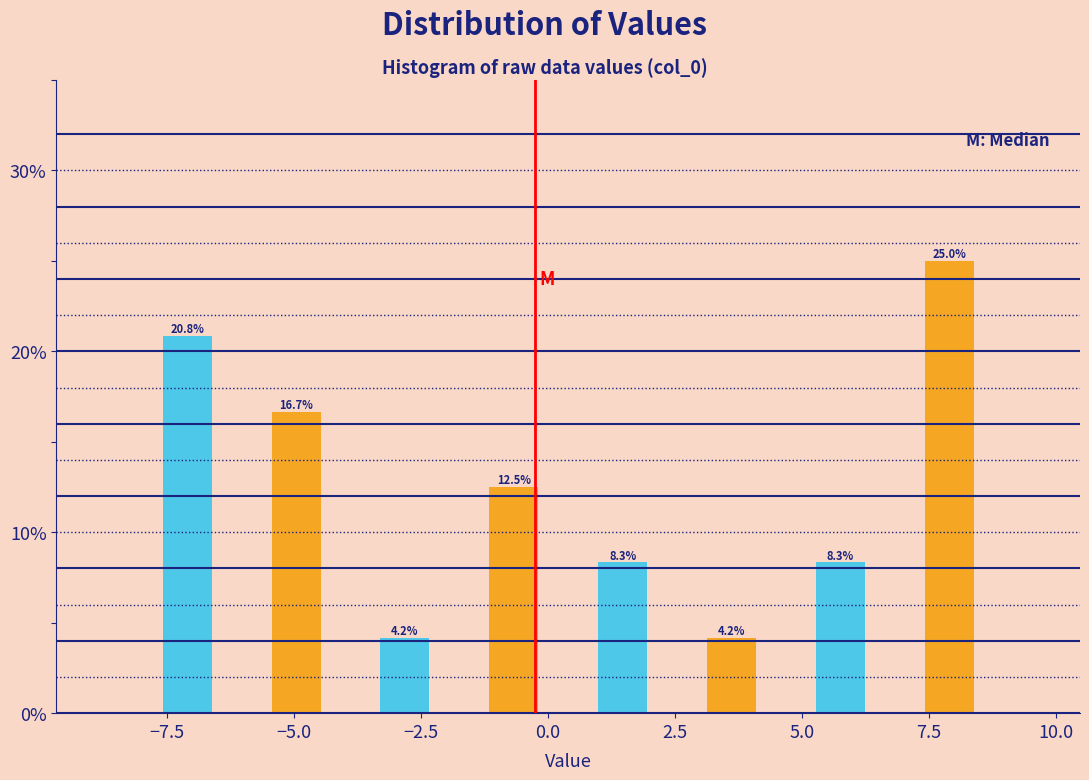

Over which range of the x-axis is the bar tallest?

7.0 to 9.0